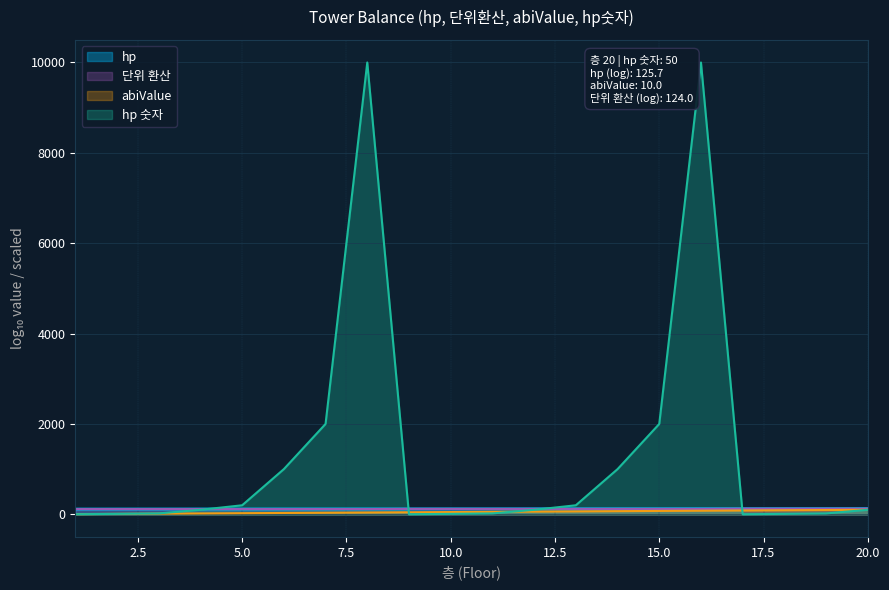

Which series has the largest range (max minus min)?

hp 숫자